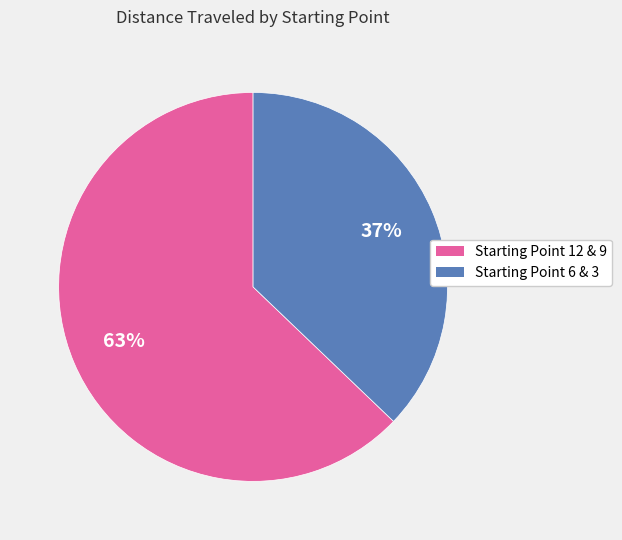

Which slice is the largest?

Starting Point 12 & 9